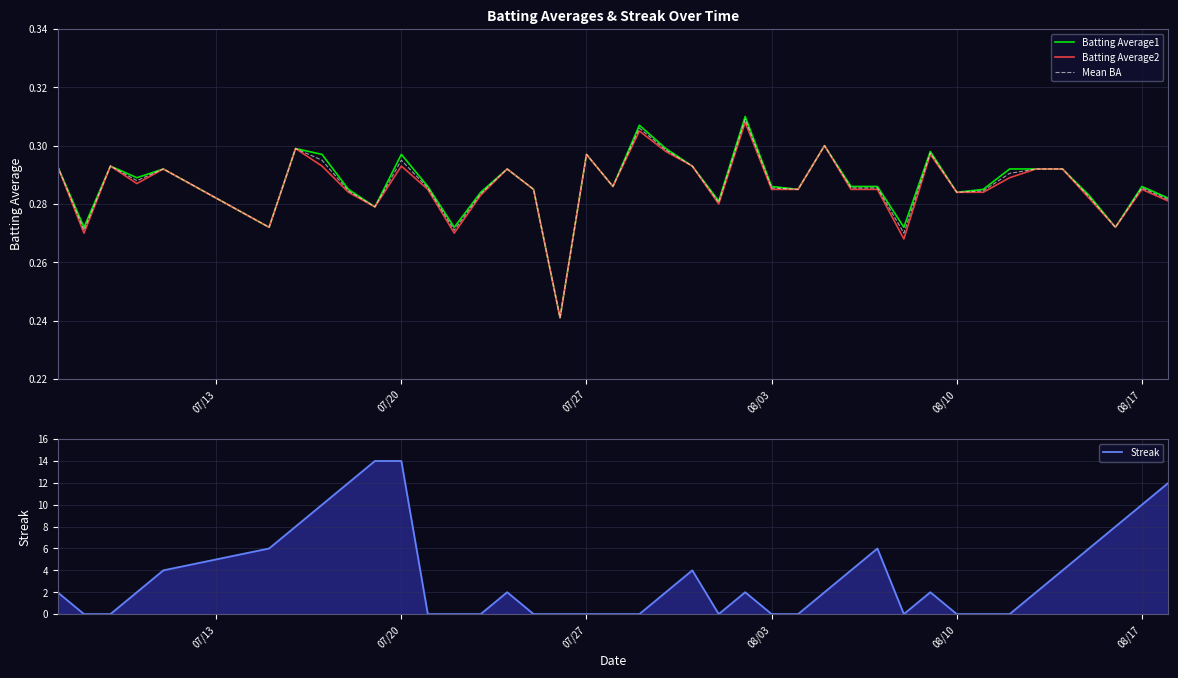

Is it true that Mean BA equals 0.4 at 08/10?

False